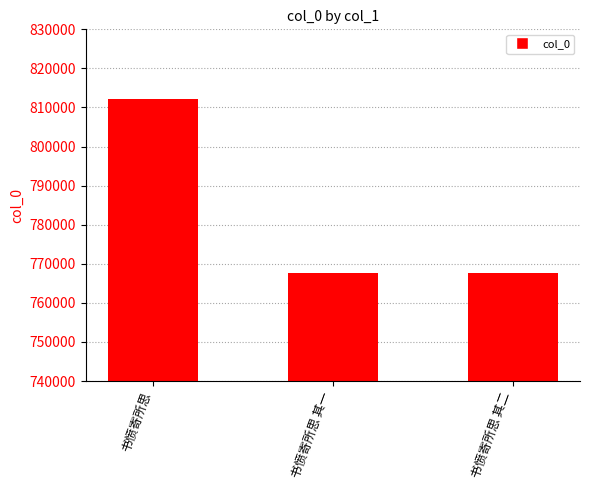

At which category does the chart reach its peak across all series?

书愤寄所思